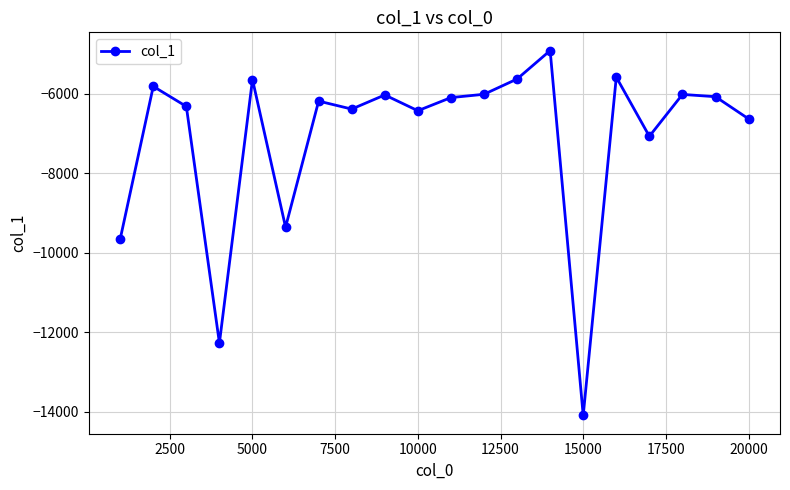

How many points are higher than both their immediate neighbors (excluding endpoints)?

7